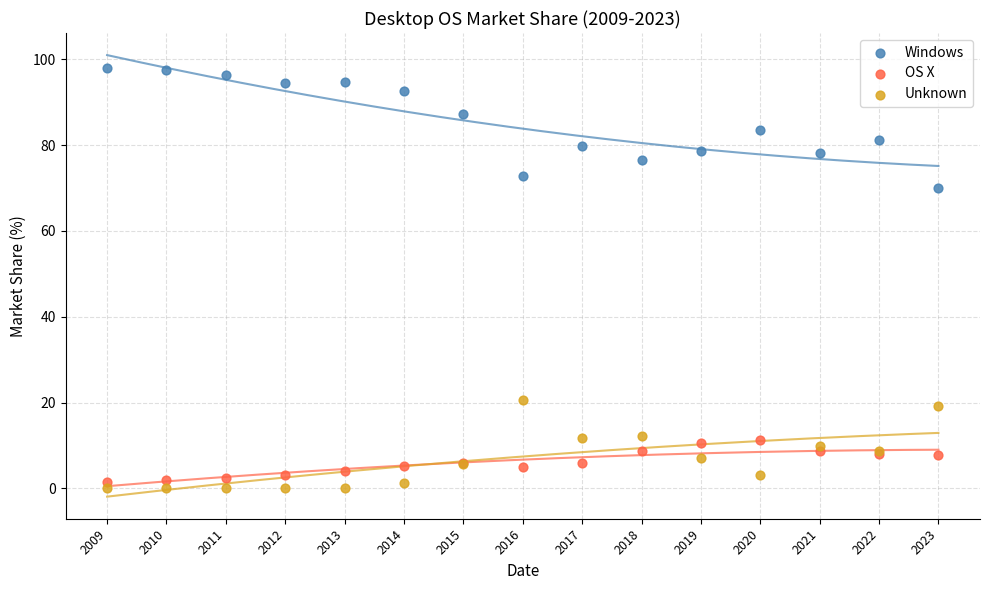

Which series reaches the maximum Y coordinate?

Windows